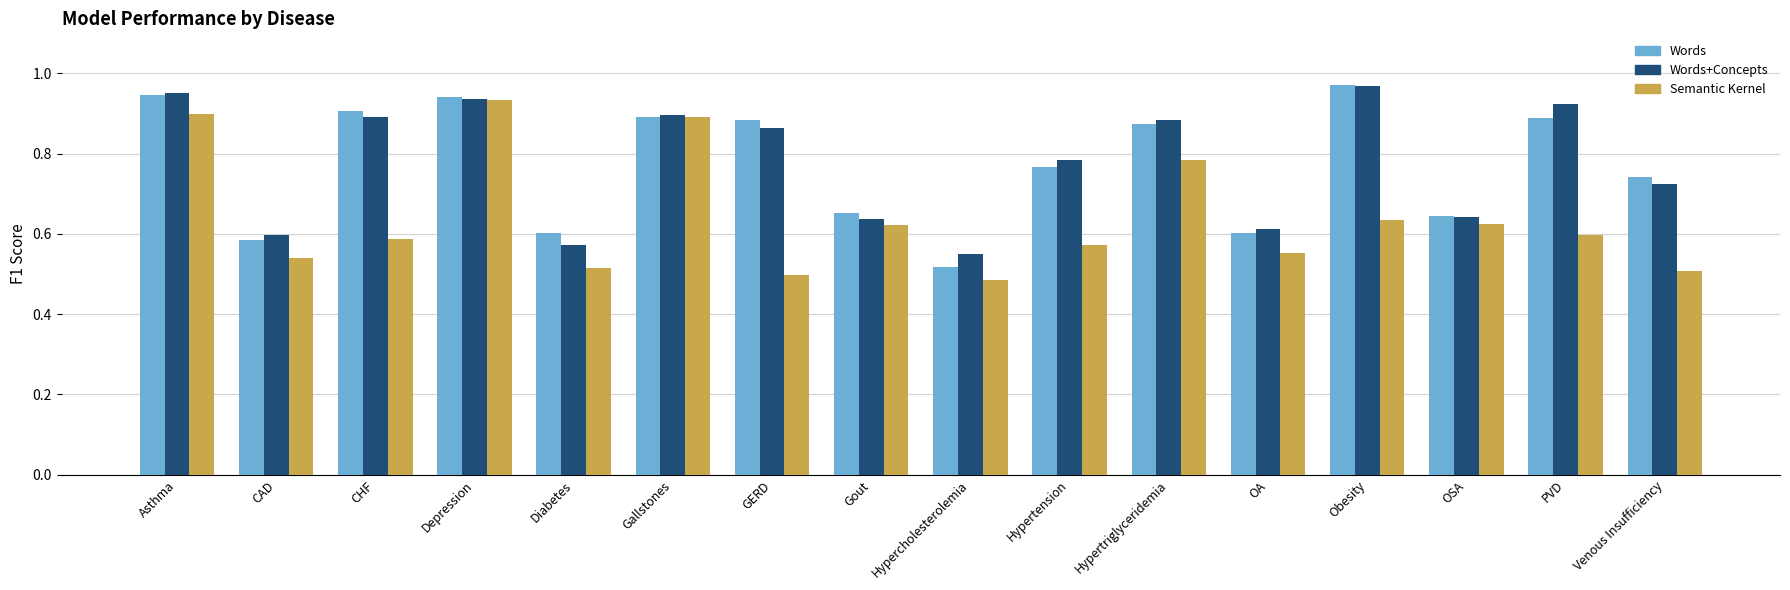

What are all the series names shown in the legend?

Words, Words+Concepts, Semantic Kernel